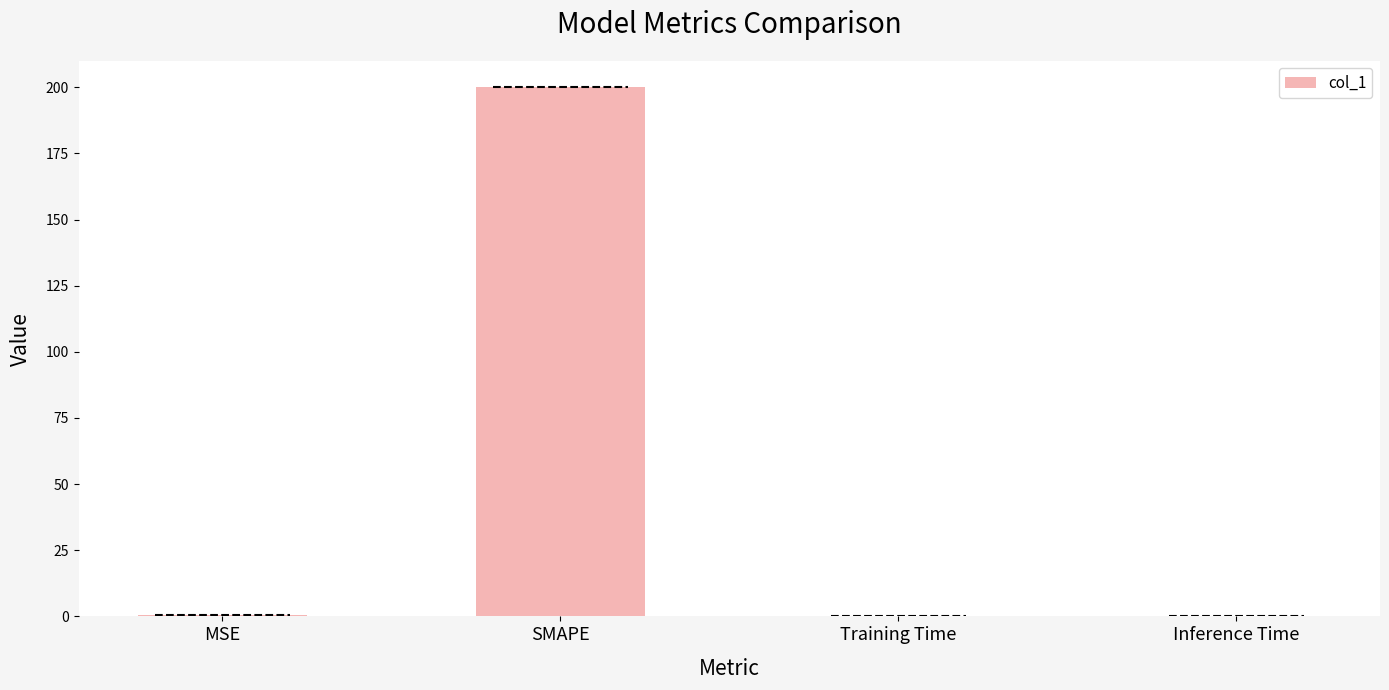

What is the average value?

50.1